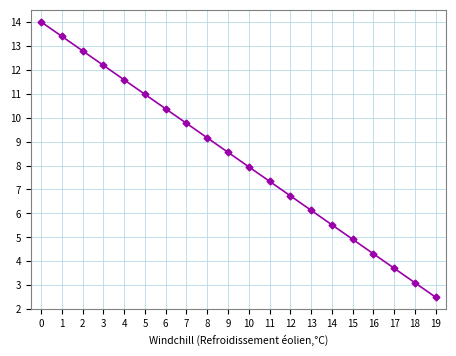

Between 9 and 7, which is larger?

7